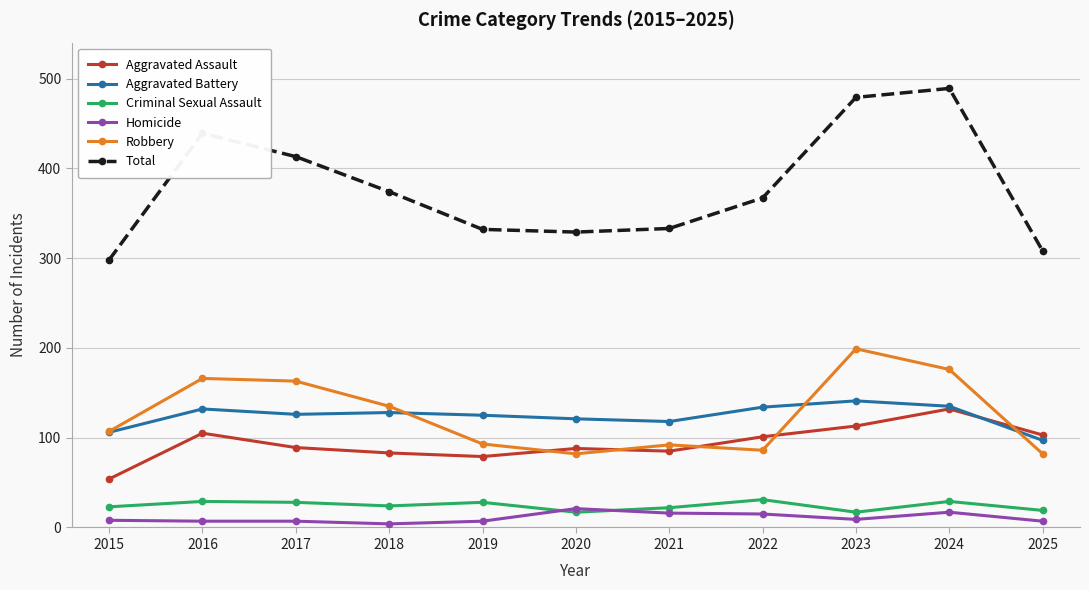

Where do Robbery and Aggravated Assault first cross each other?

2019 and 2020